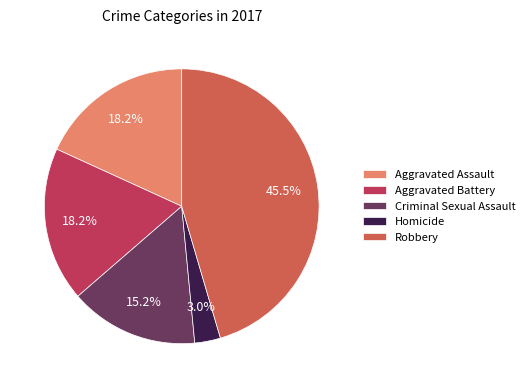

True or false: Criminal Sexual Assault accounts for 15% of the total.

True